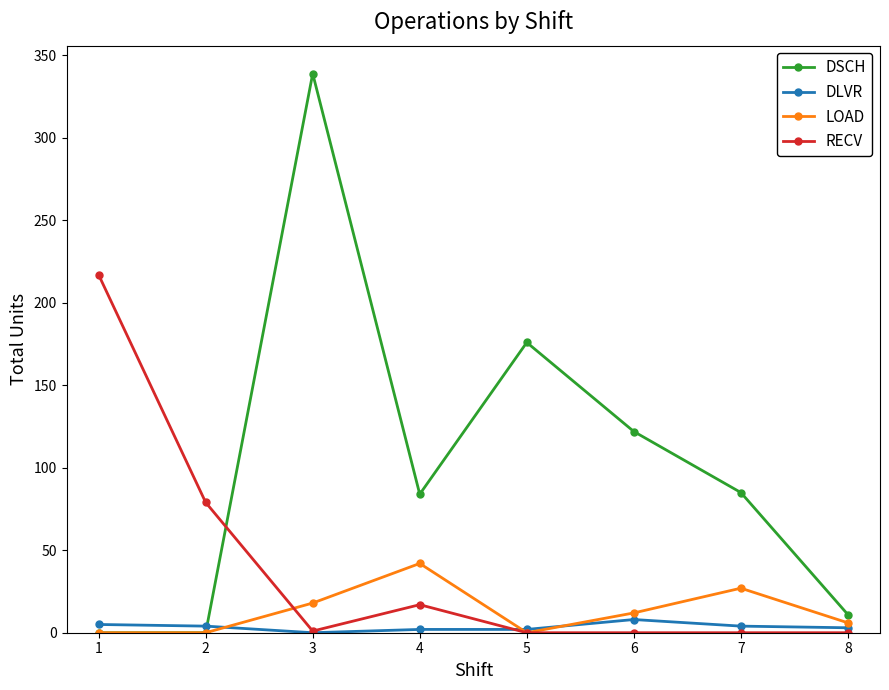

Is it true that LOAD equals 42 at 4?

True